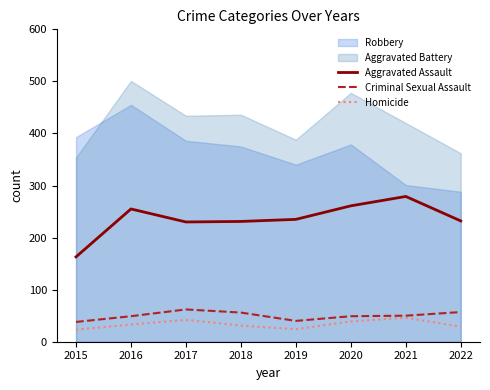

What is the value of the Homicide point at the 2nd from the left?

33